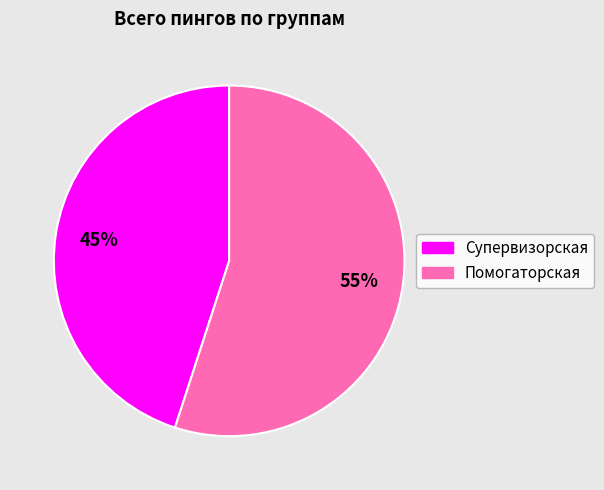

Does any single category account for the majority?

Yes